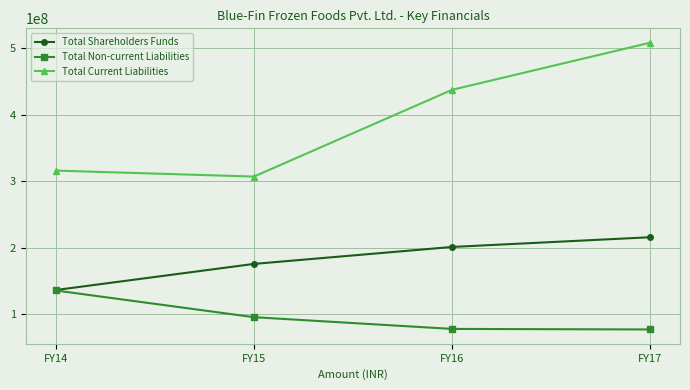

How many lines are shown in the chart?

3